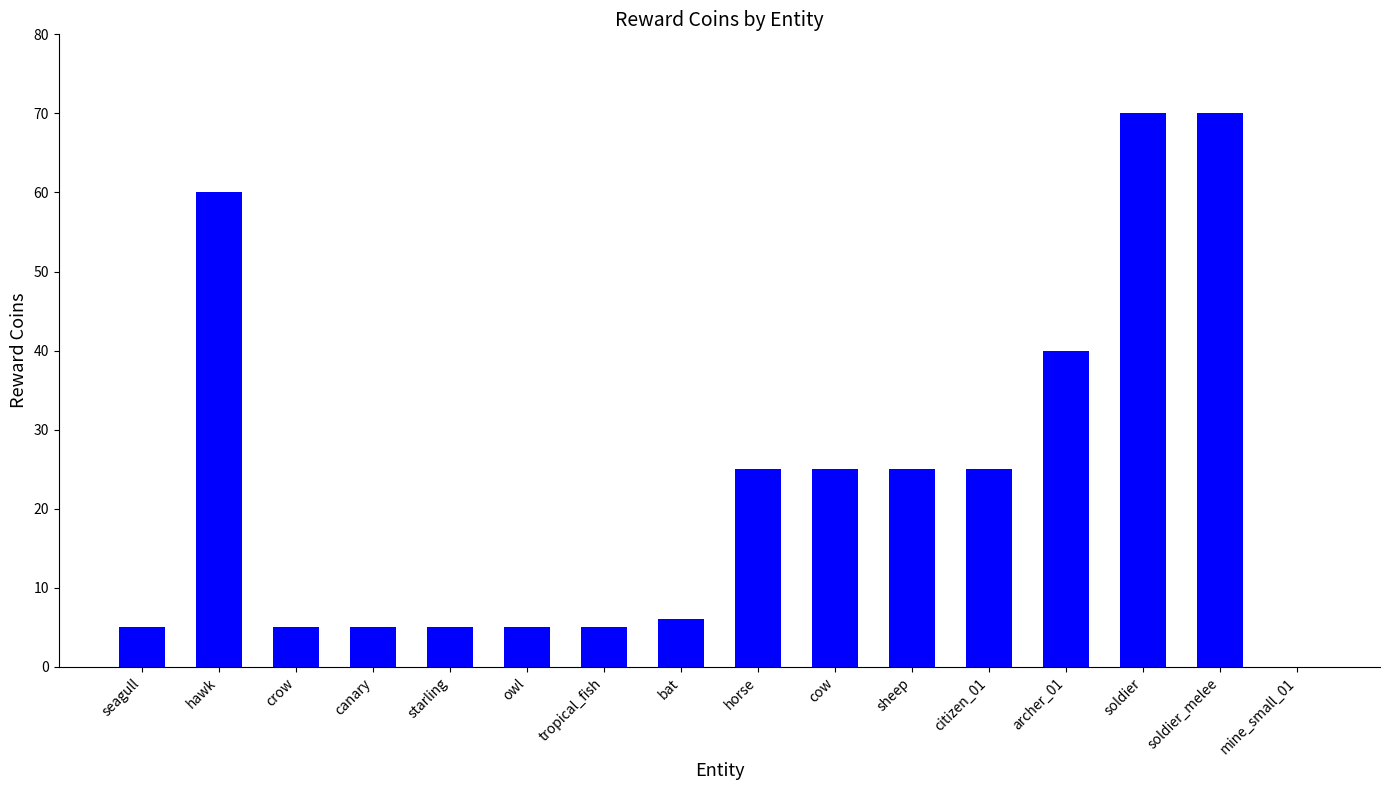

True or false: the data shows 1 at seagull.

False